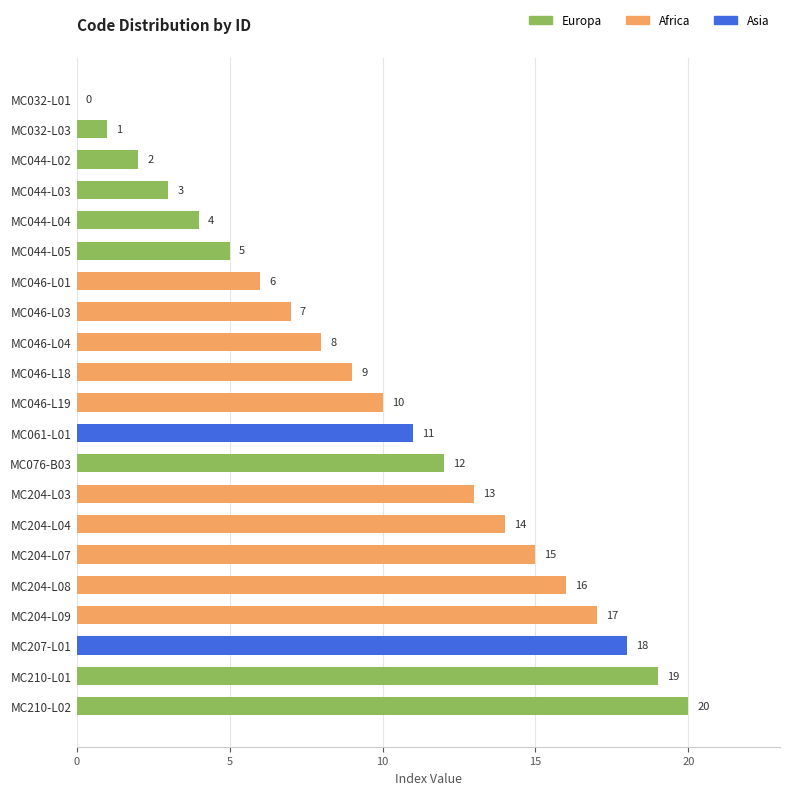

What is the sum of the values at MC044-L02 and MC207-L01?

20